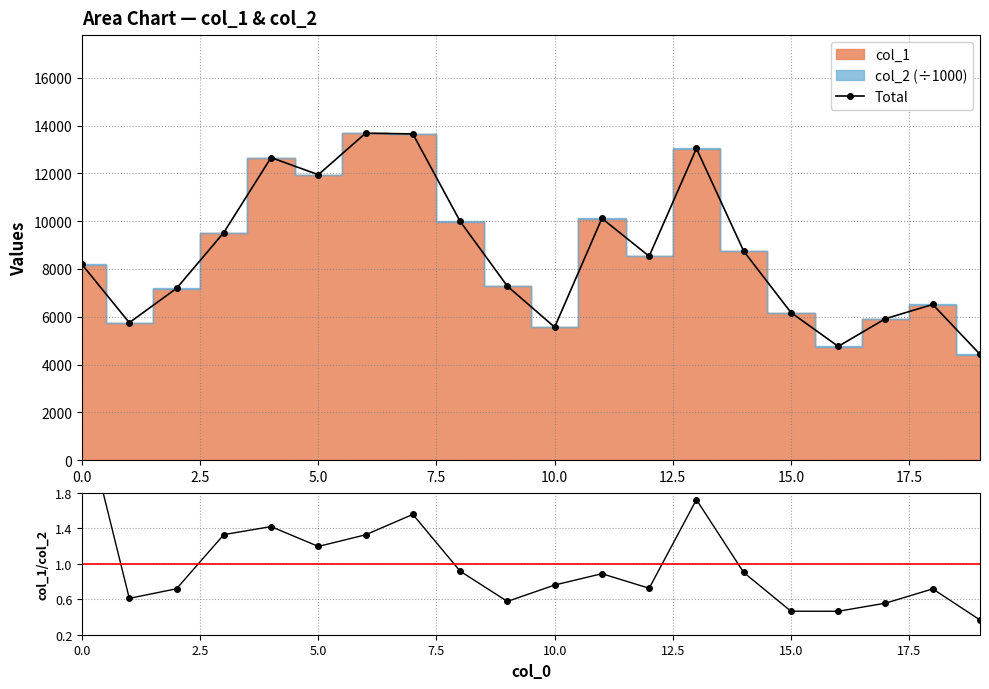

Does the chart display data point markers on the line(s)?

Yes